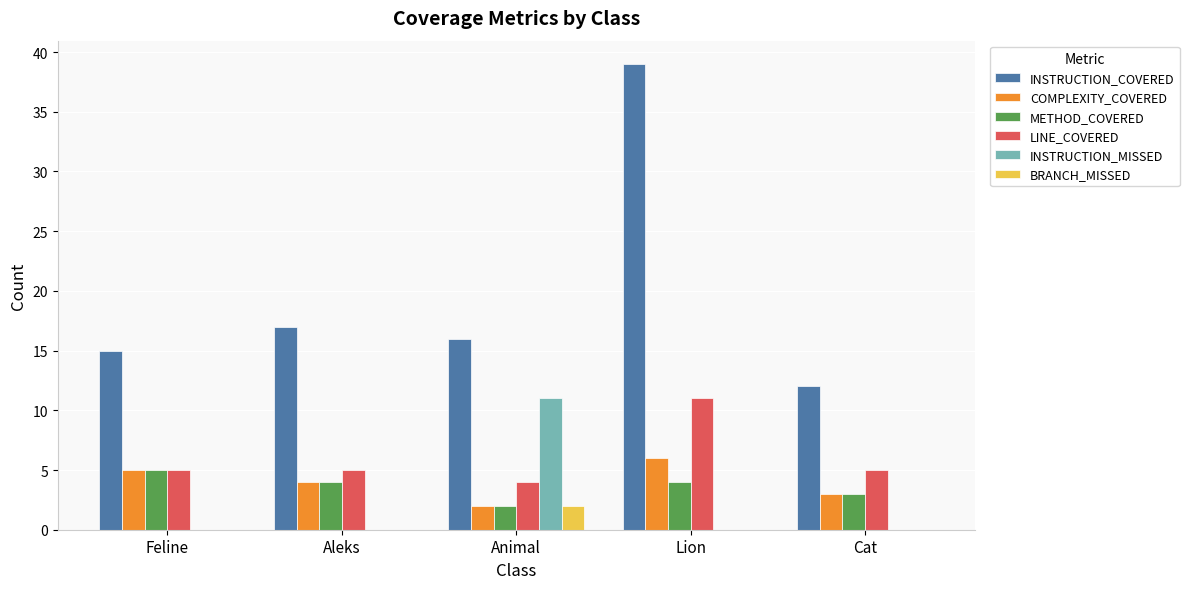

How many categories are shown in the chart?

5